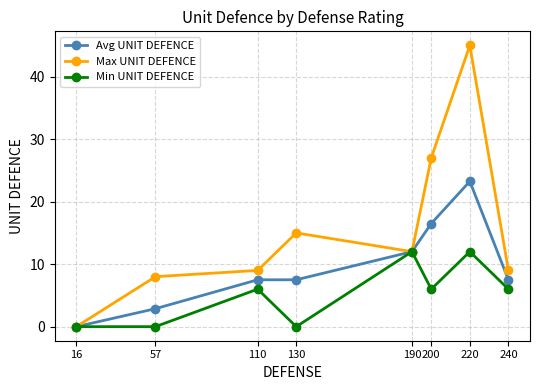

Count the Min UNIT DEFENCE values in the range 0 to 12.

8